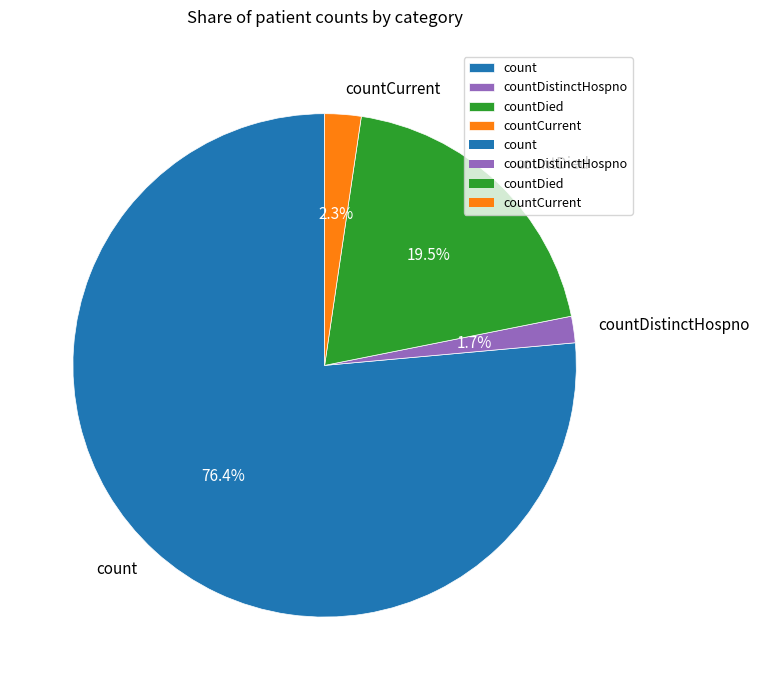

What percentage is the count slice, to the nearest percent?

76%